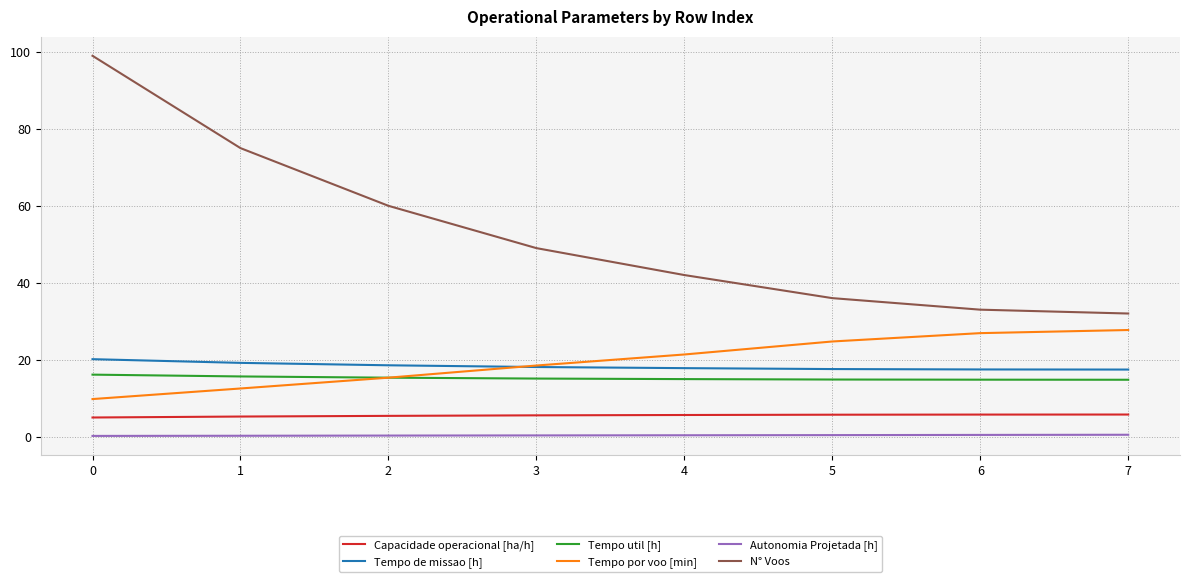

What is the difference between the second highest and second lowest values in the Capacidade operacional [ha/h] series?

0.5